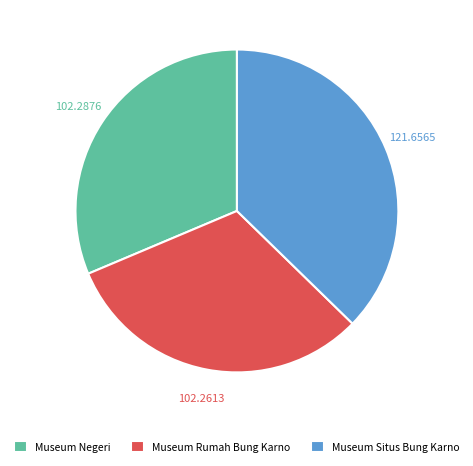

Between Museum Rumah Bung Karno and Museum Situs Bung Karno, which is larger?

Museum Situs Bung Karno